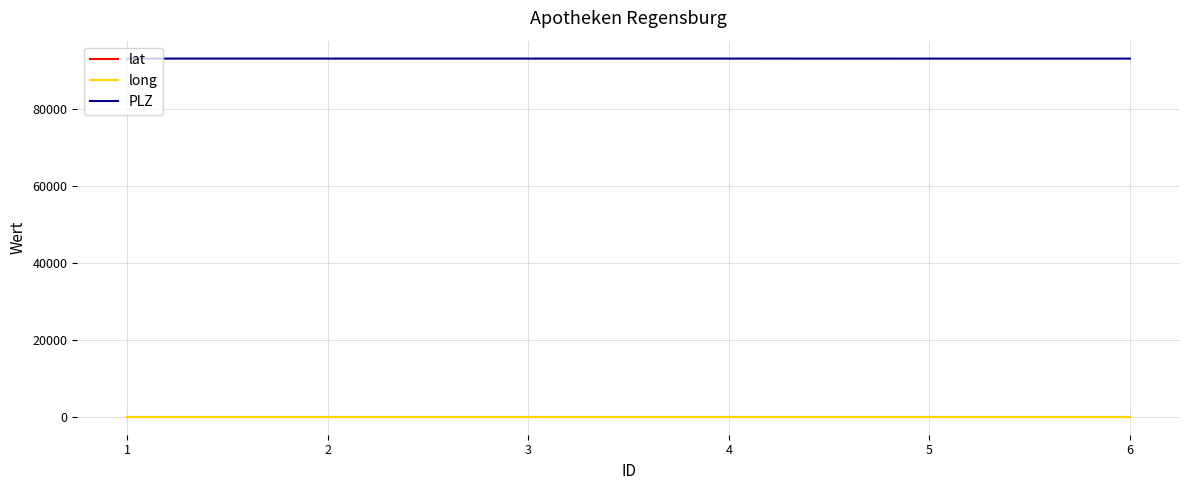

Which series has the largest total across all categories?

PLZ